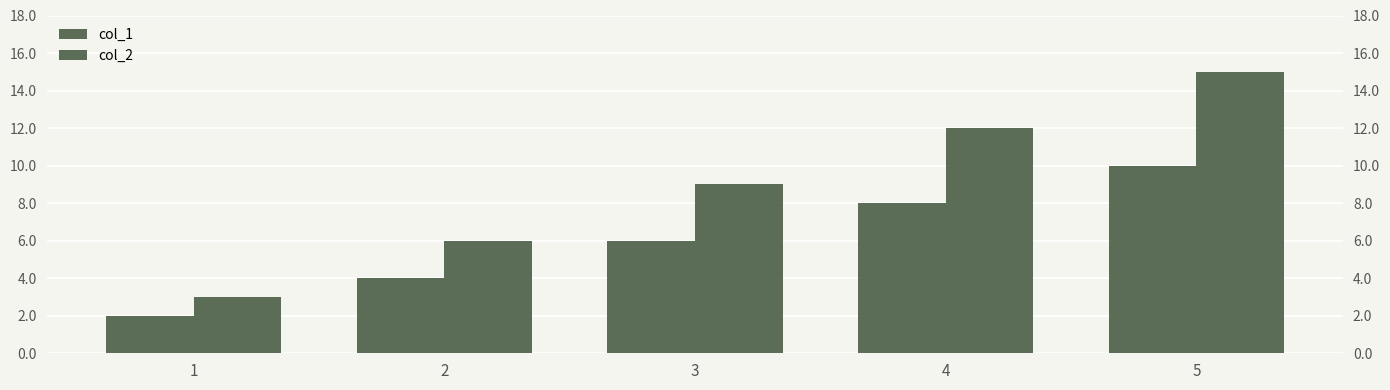

How many data points in col_1 are less than 6?

2